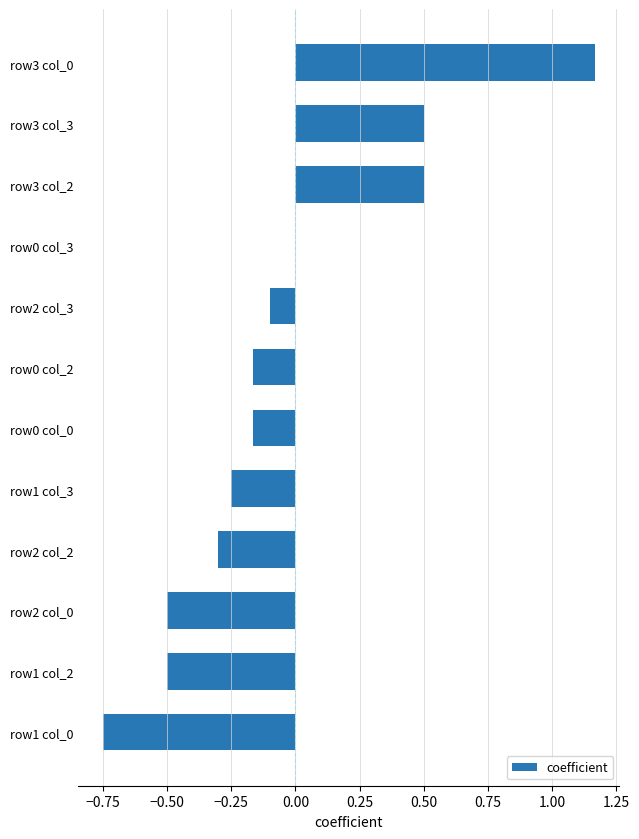

What is the approximate value at row3 col_3?

0.5